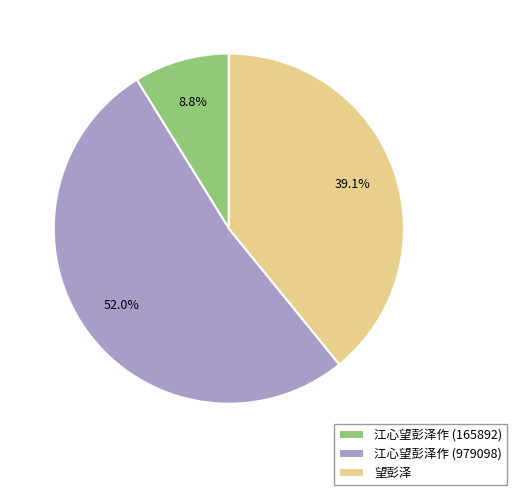

How much of the chart is everything except 江心望彭泽作 (165892)?

91.2%